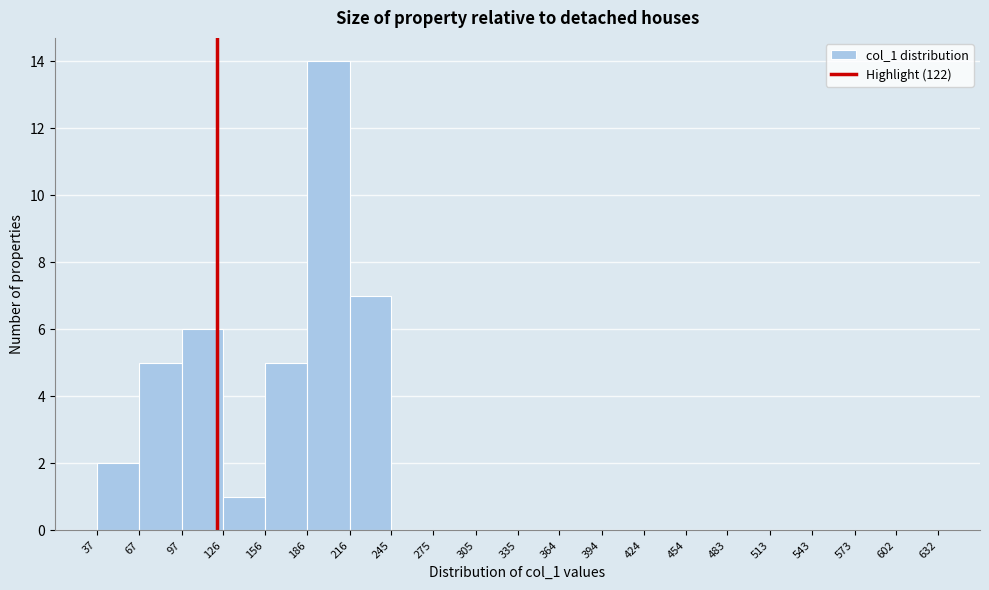

Reading left to right, transcribe this chart: for each bar, give the range it covers on the x-axis and its height. The values are not printed on the chart, so give them approximately, as read against the axis.

37 to 67: 2
67 to 97: 5
97 to 126: 6
126 to 156: 1
156 to 186: 5
186 to 216: 14
216 to 245: 7
245 to 275: 0
275 to 305: 0
305 to 335: 0
335 to 364: 0
364 to 394: 0
394 to 424: 0
424 to 454: 0
454 to 483: 0
483 to 513: 0
513 to 543: 0
543 to 573: 0
573 to 602: 0
602 to 632: 0